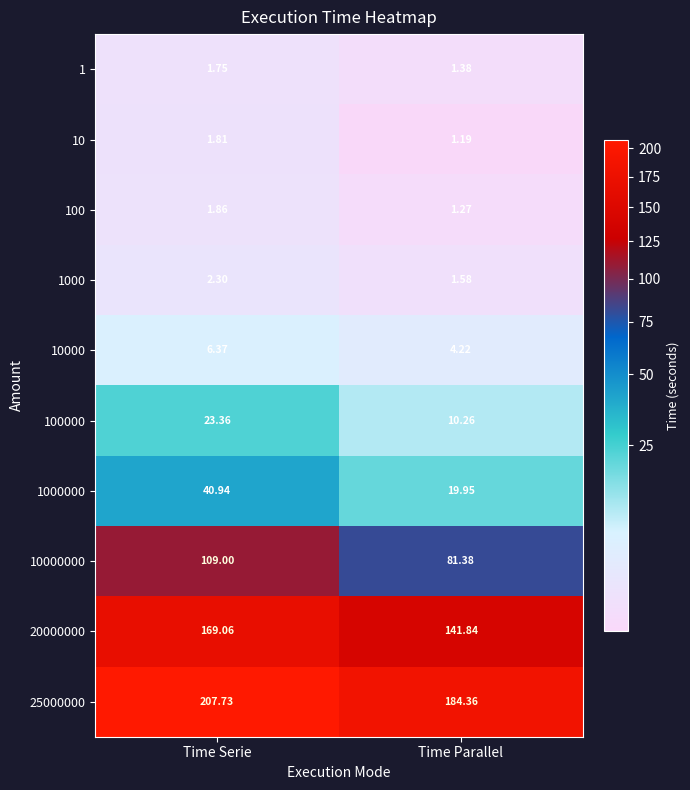

Which category has the highest value across all series?

Time Serie